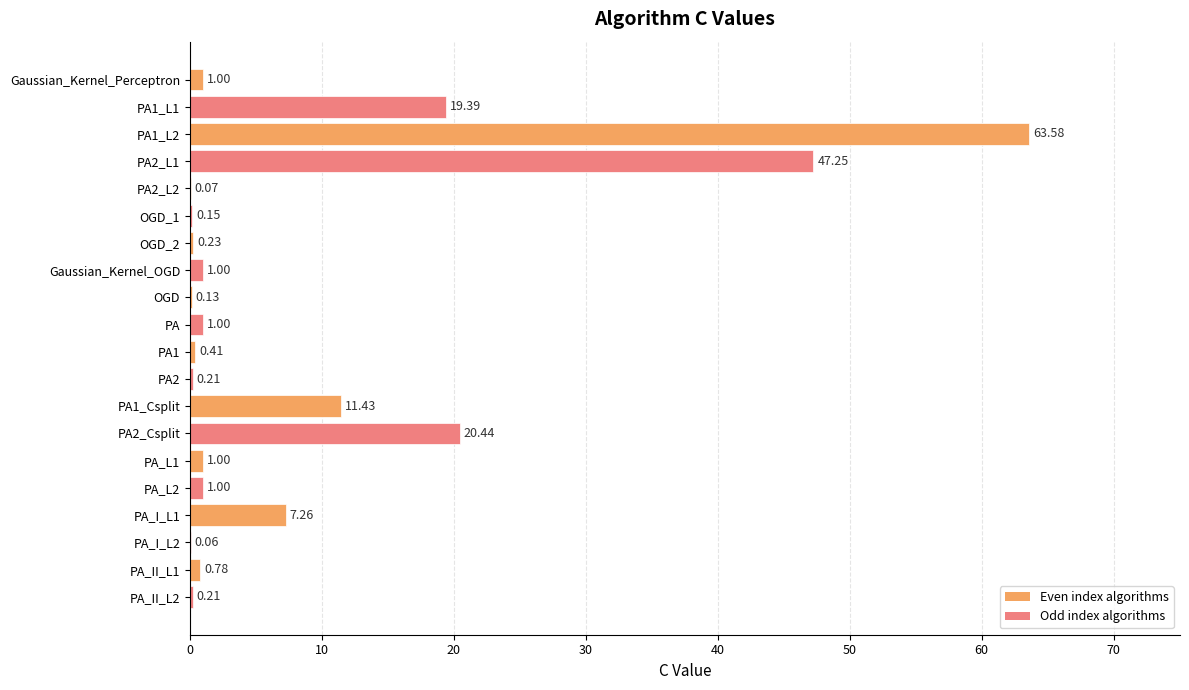

What is the change in value from PA1_Csplit to PA_L2?

-10.4